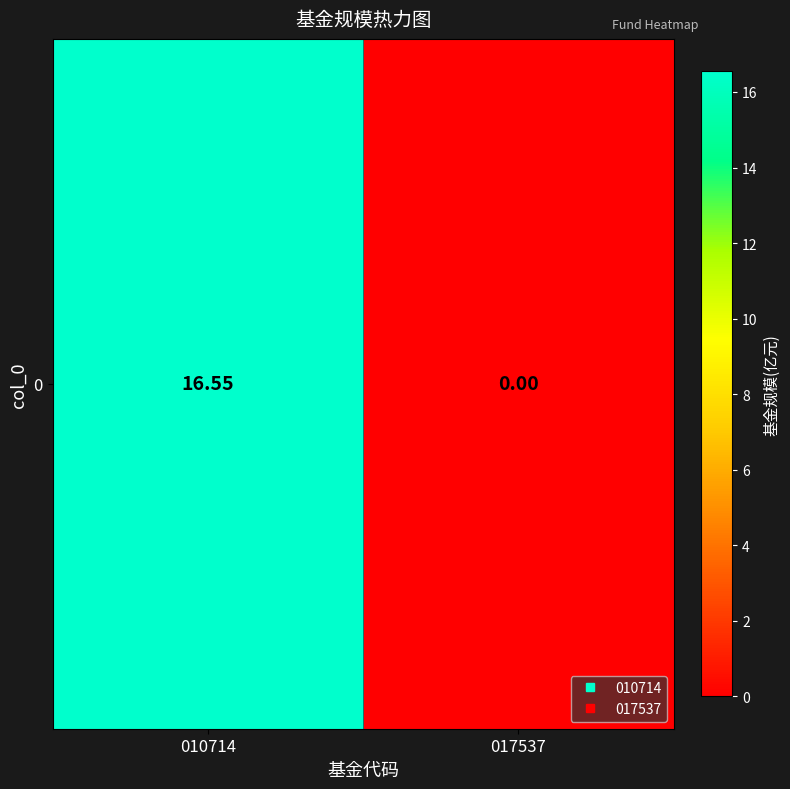

Is it true that the value at 010714 is 29.1?

False